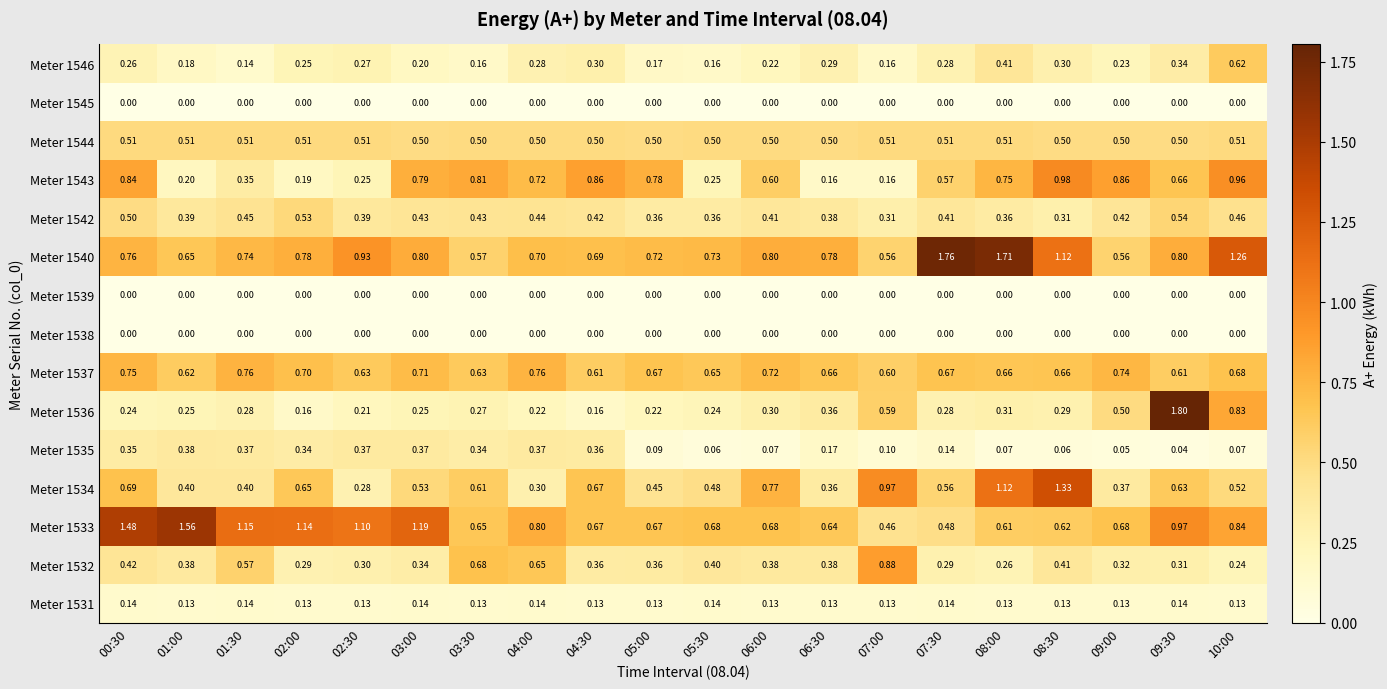

Which series has the largest range (max minus min)?

Meter 1536